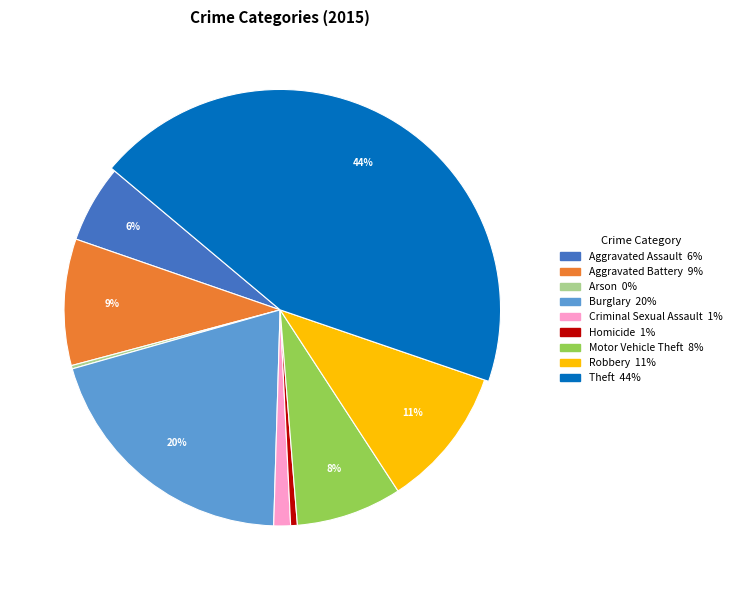

To the nearest percent, what is the difference between the Robbery and Aggravated Assault slice percentages?

5%